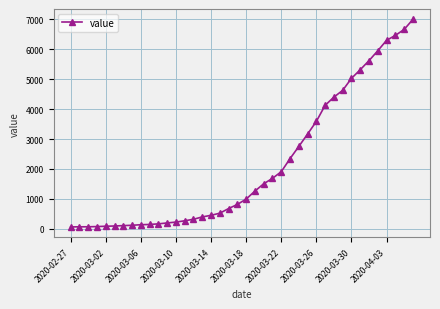

What is the difference between the maximum and minimum values?

6931